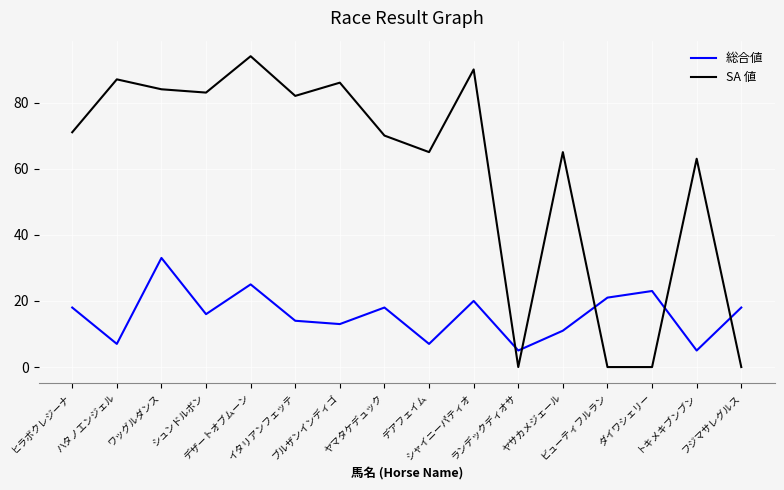

How many times do 総合値 and SA 値 cross each other?

5